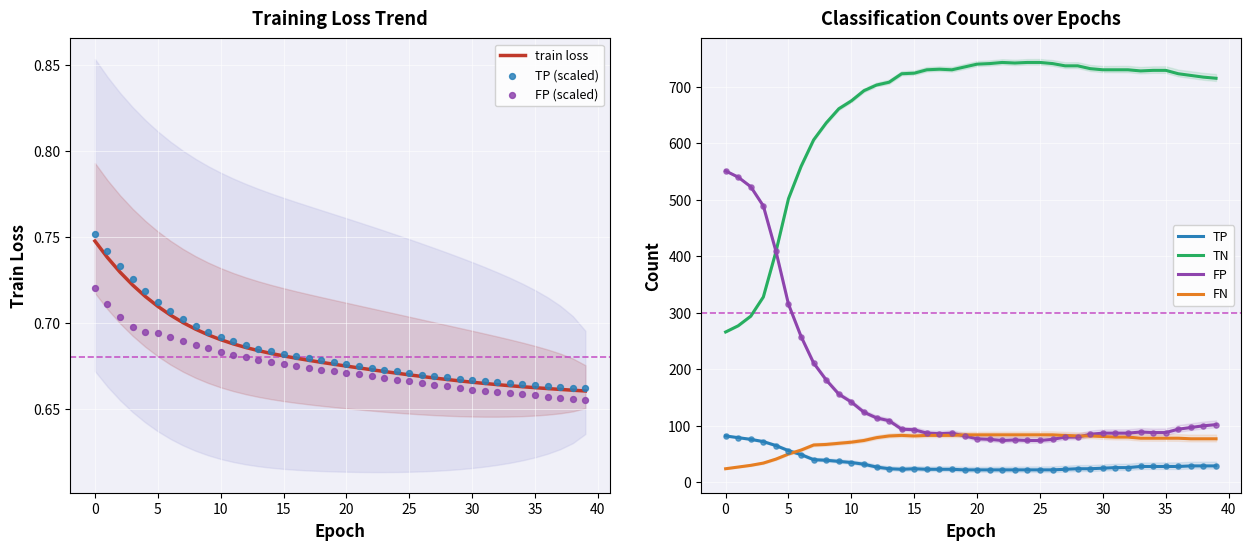

At how many categories does at least one series exceed 303?

40